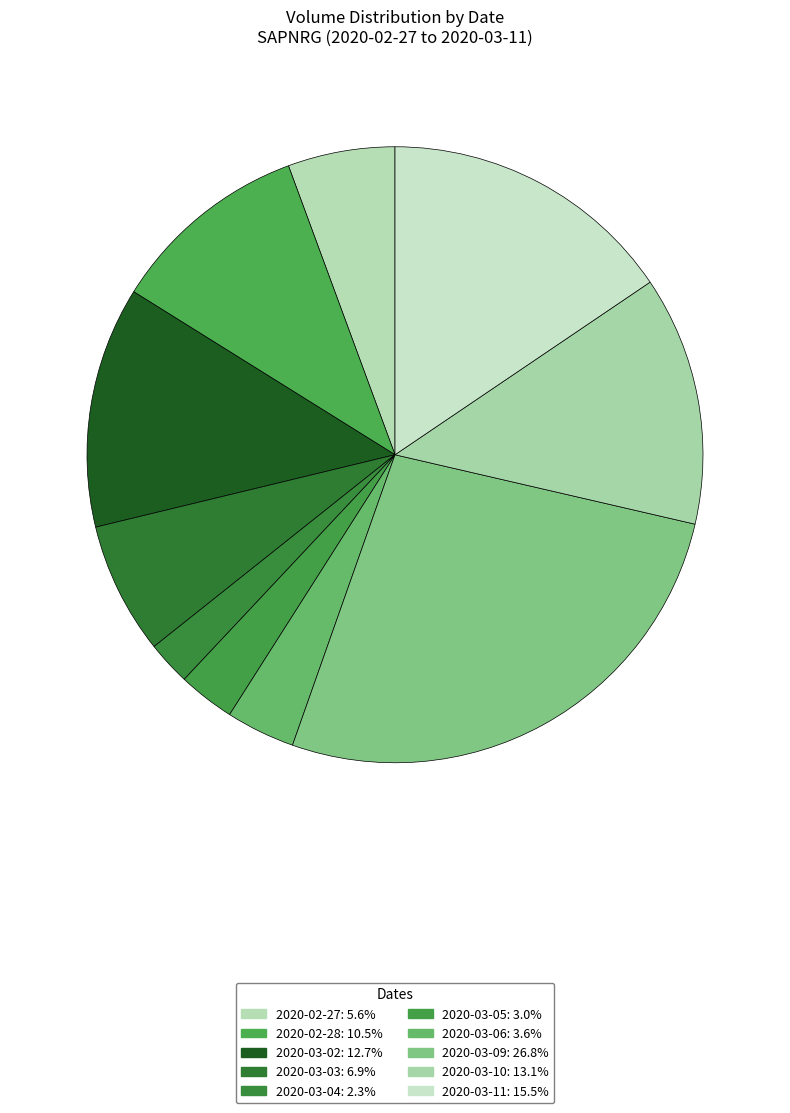

Rank the categories by value from highest to lowest.

2020-03-09, 2020-03-11, 2020-03-10, 2020-03-02, 2020-02-28, 2020-03-03, 2020-02-27, 2020-03-06, 2020-03-05, 2020-03-04